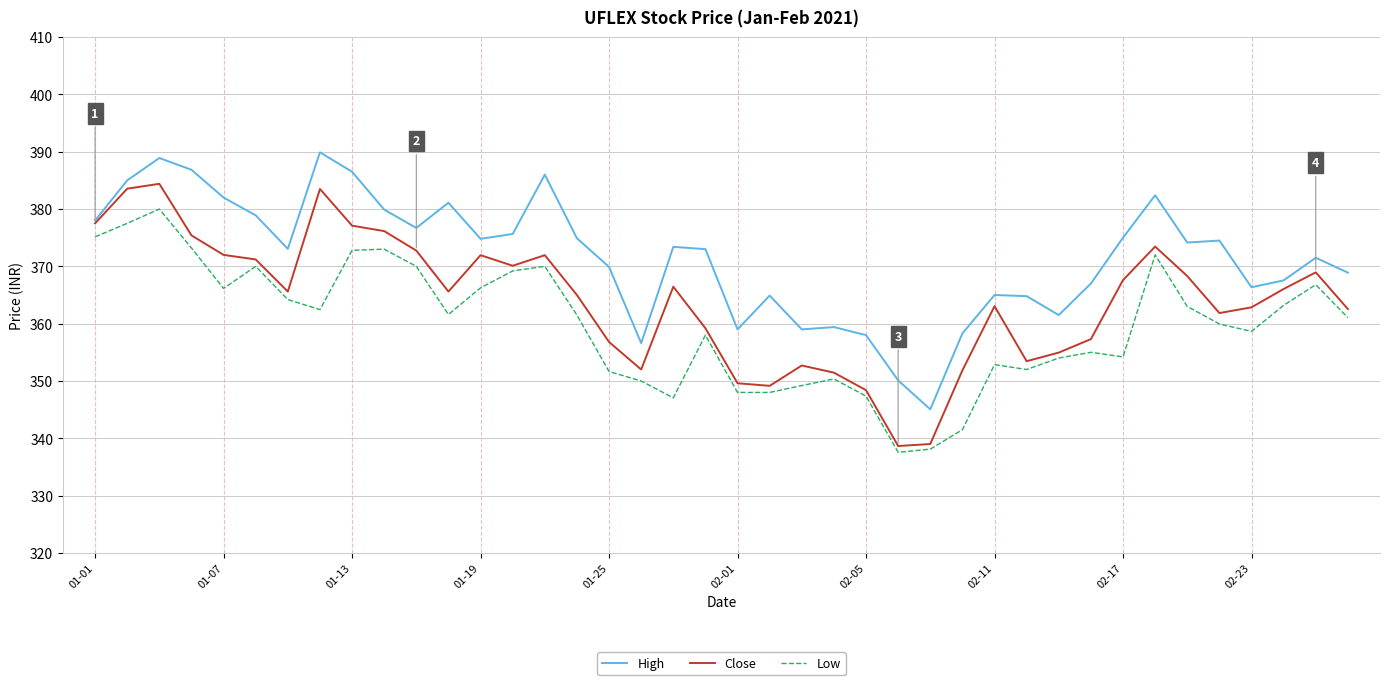

What is the average value of the Low series?

359.8